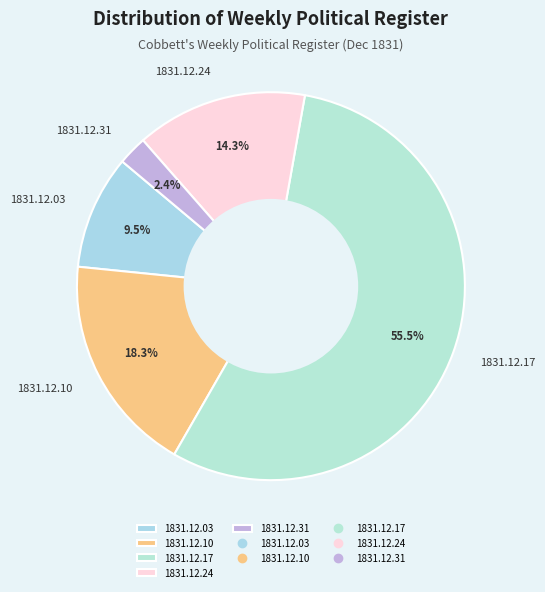

To the nearest percent, what is the average slice percentage?

20%